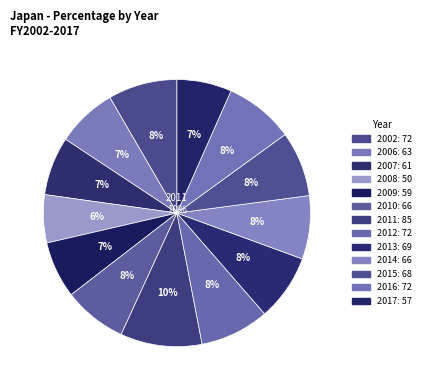

To the nearest percent, what portion does 2014 represent?

8%